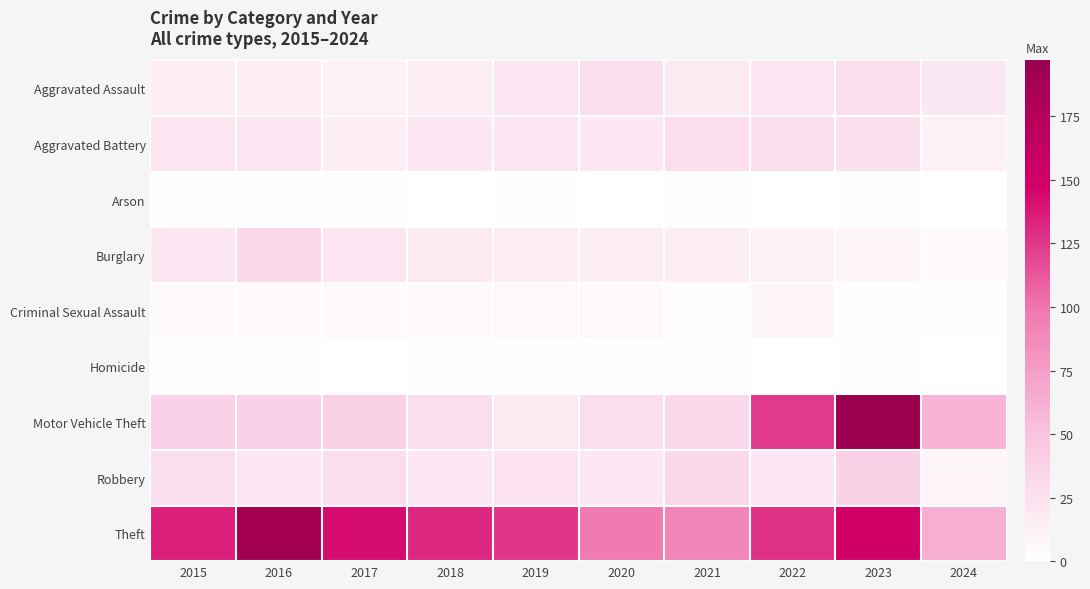

Reading left to right, what are all the values shown in this chart?

Aggravated Assault: 2015=15	2016=15	2017=12	2018=15	2019=21	2020=27	2021=17	2022=22	2023=28	2024=19
Aggravated Battery: 2015=22	2016=21	2017=15	2018=20	2019=21	2020=20	2021=28	2022=27	2023=26	2024=12
Arson: 2015=1	2016=1	2017=2	2018=0	2019=1	2020=0	2021=2	2022=0	2023=1	2024=0
Burglary: 2015=20	2016=32	2017=22	2018=17	2019=16	2020=15	2021=14	2022=12	2023=7	2024=5
Criminal Sexual Assault: 2015=5	2016=4	2017=5	2018=5	2019=6	2020=6	2021=2	2022=7	2023=1	2024=1
Homicide: 2015=2	2016=3	2017=0	2018=1	2019=1	2020=1	2021=2	2022=0	2023=1	2024=0
Motor Vehicle Theft: 2015=38	2016=38	2017=39	2018=27	2019=17	2020=27	2021=32	2022=124	2023=197	2024=60
Robbery: 2015=27	2016=21	2017=28	2018=20	2019=24	2020=20	2021=32	2022=20	2023=37	2024=8
Theft: 2015=135	2016=190	2017=143	2018=131	2019=126	2020=97	2021=91	2022=127	2023=150	2024=63